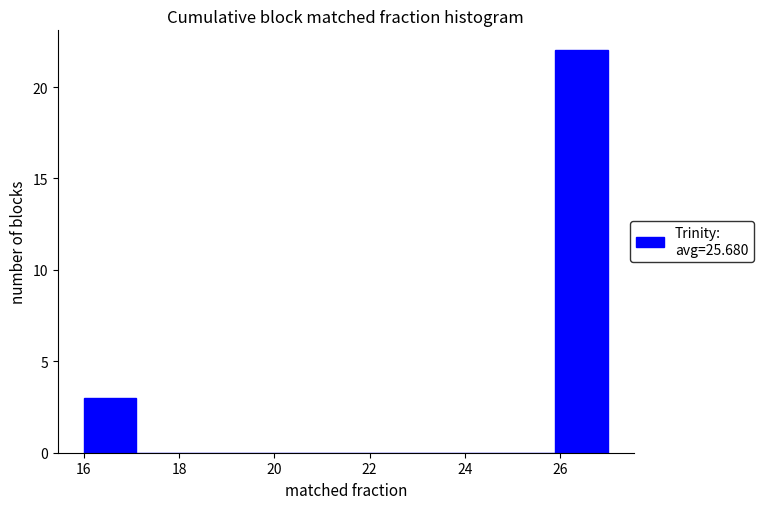

Reading left to right, list every bar in this chart as the range it spans on the x-axis followed by its height. Neither the bar edges nor the heights are printed on the chart, so give them approximately, as read against the axes.

16.0 to 17.1: 3
17.1 to 18.2: 0
18.2 to 19.3: 0
19.3 to 20.4: 0
20.4 to 21.5: 0
21.5 to 22.6: 0
22.6 to 23.7: 0
23.7 to 24.8: 0
24.8 to 25.9: 0
25.9 to 27.0: 22